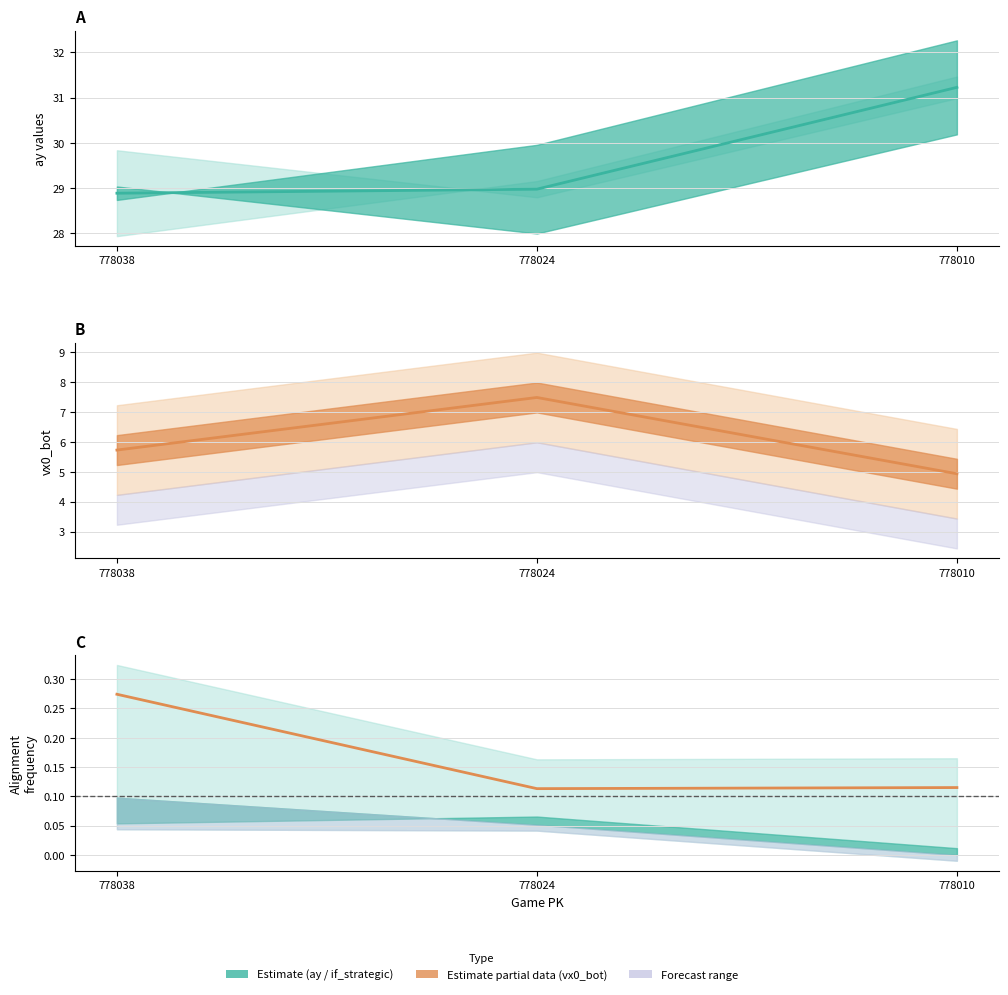

Reading right to left, list all the values displayed in this chart.

0.1	0.1	0.3